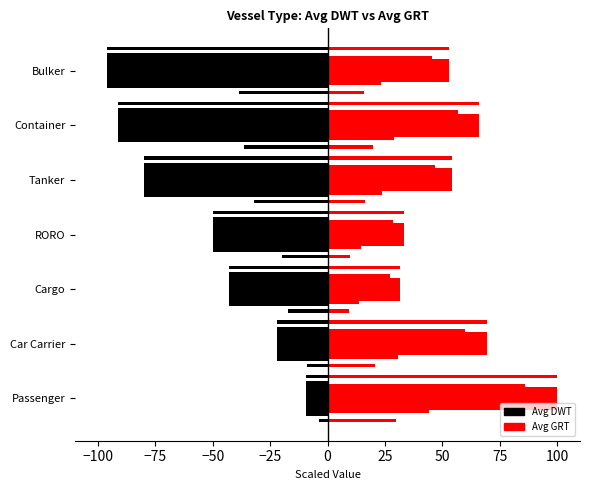

List the series in order of their peak value, lowest first.

Avg DWT, Avg GRT